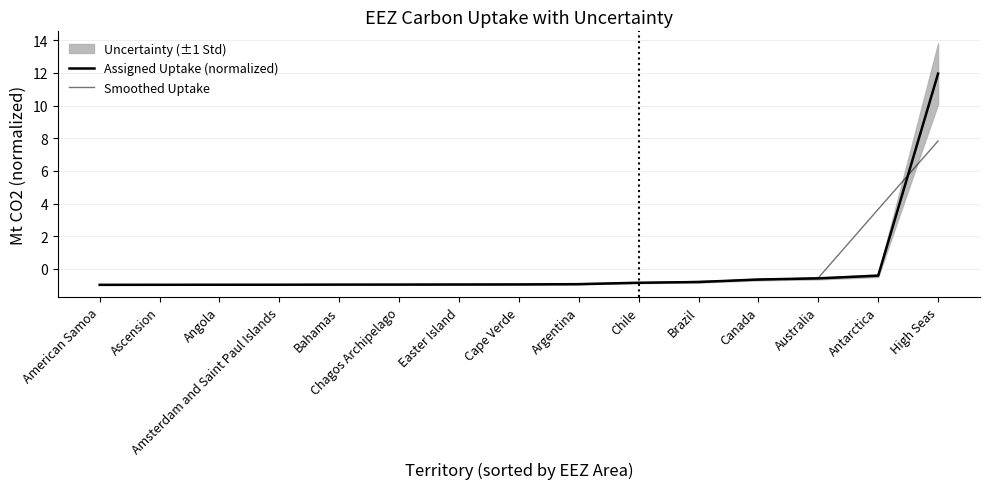

Reading left to right, extract all data points from this chart.

Assigned Uptake (normalized): American Samoa=-1.0	Ascension=-1.0	Angola=-1.0	Amsterdam and Saint Paul Islands=-1.0	Bahamas=-1.0	Chagos Archipelago=-1.0	Easter Island=-1.0	Cape Verde=-1.0	Argentina=-0.9	Chile=-0.8	Brazil=-0.8	Canada=-0.6	Australia=-0.6	Antarctica=-0.4	High Seas=12.0
Smoothed Uptake: American Samoa=-1.0	Ascension=-1.0	Angola=-1.0	Amsterdam and Saint Paul Islands=-1.0	Bahamas=-1.0	Chagos Archipelago=-1.0	Easter Island=-1.0	Cape Verde=-0.9	Argentina=-0.9	Chile=-0.9	Brazil=-0.8	Canada=-0.7	Australia=-0.5	Antarctica=3.7	High Seas=7.8